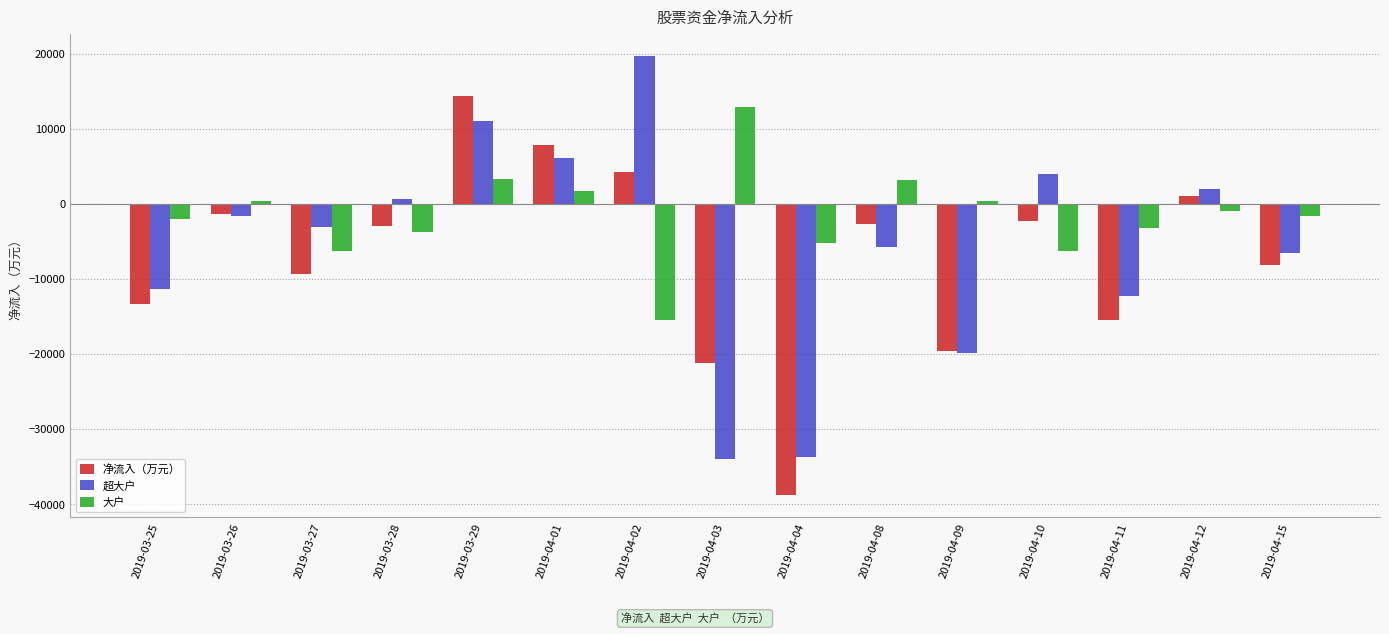

Which category has the highest value in the 大户 series?

2019-04-03